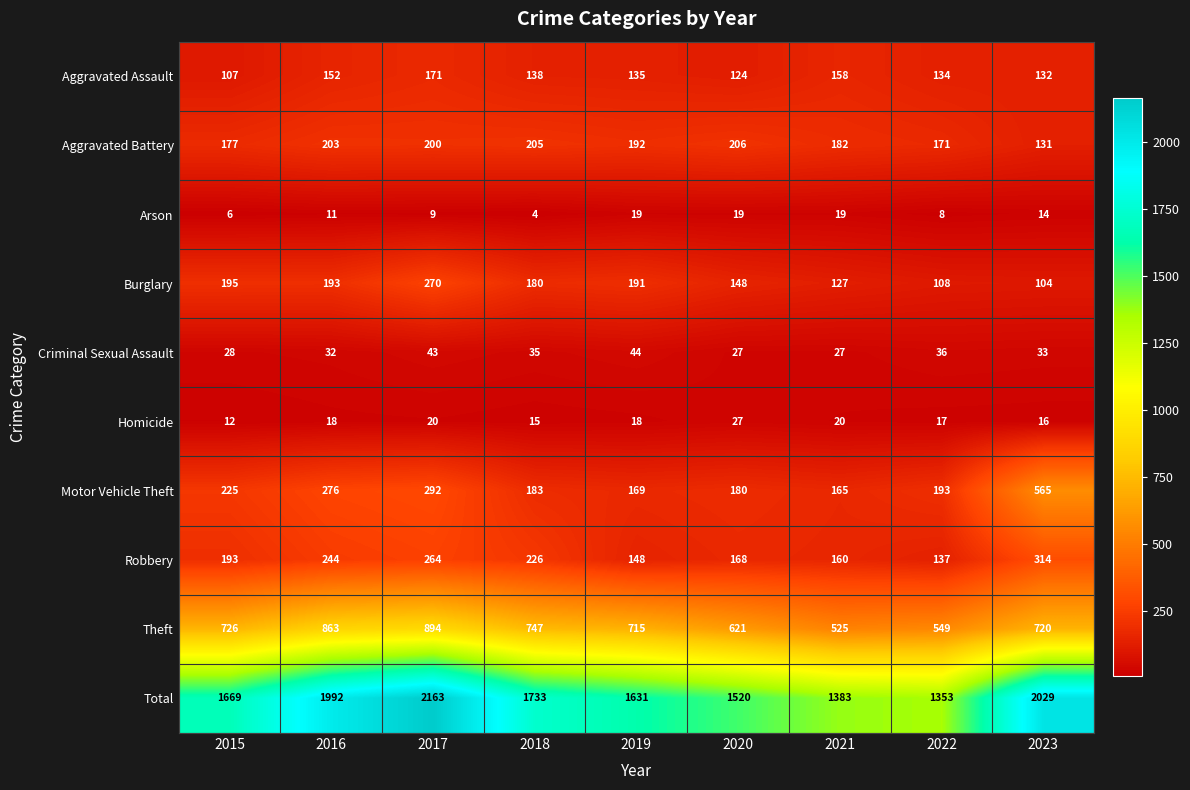

What is the spread (max minus min) of values at 2017?

2154